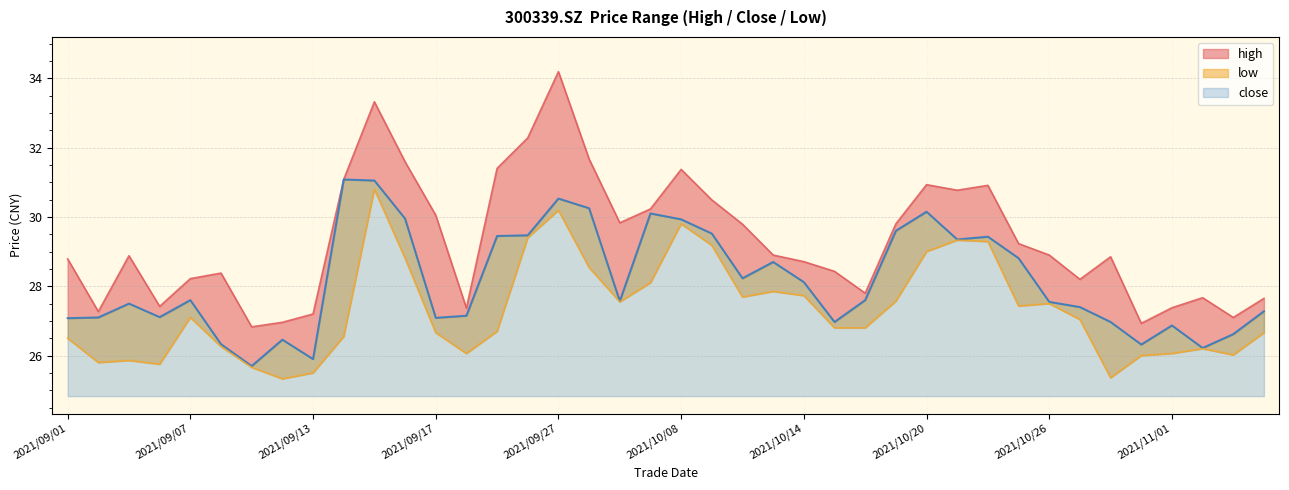

Rank the series by their average value, from lowest to highest.

low, close, high